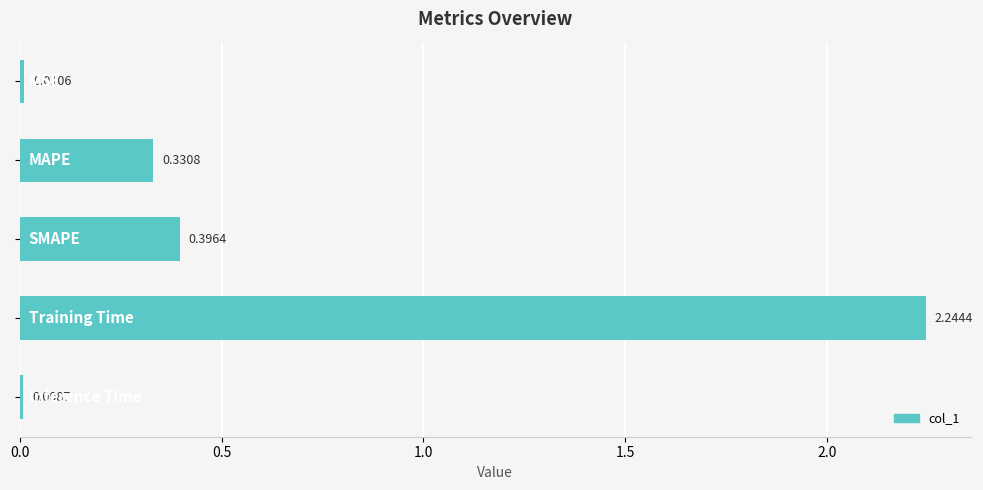

What is the average value?

0.6